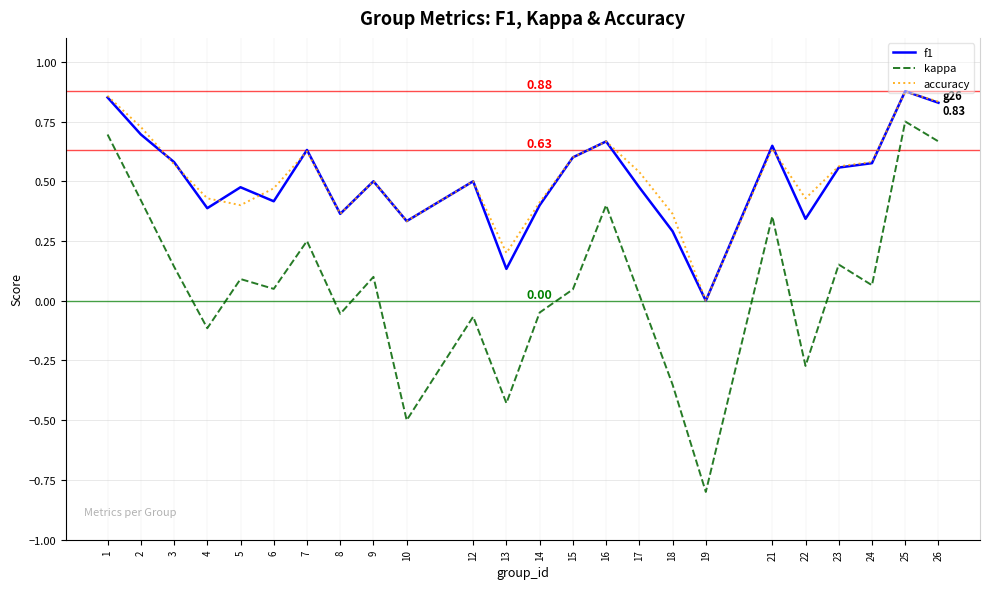

At 22, list the series in order from smallest to largest.

kappa, f1, accuracy